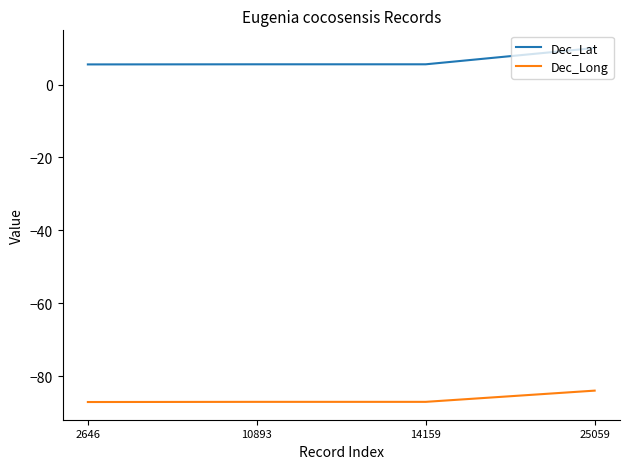

What is the minimum value for Dec_Lat?

5.5